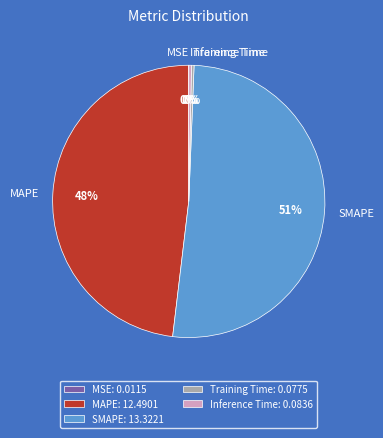

To the nearest percent, what is the combined percentage of SMAPE and Inference Time?

52%